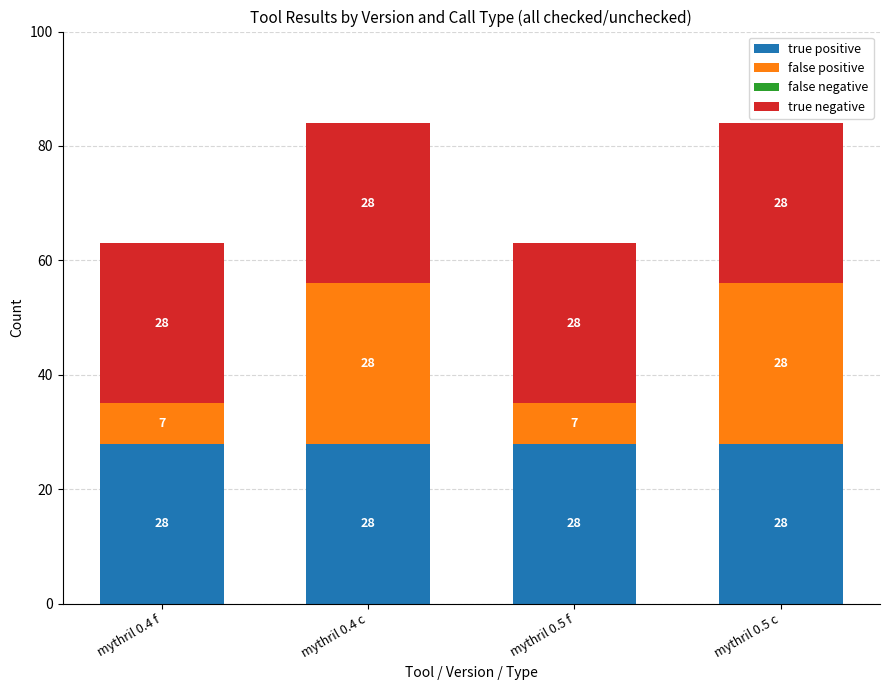

What is the sum of all true positive values?

112